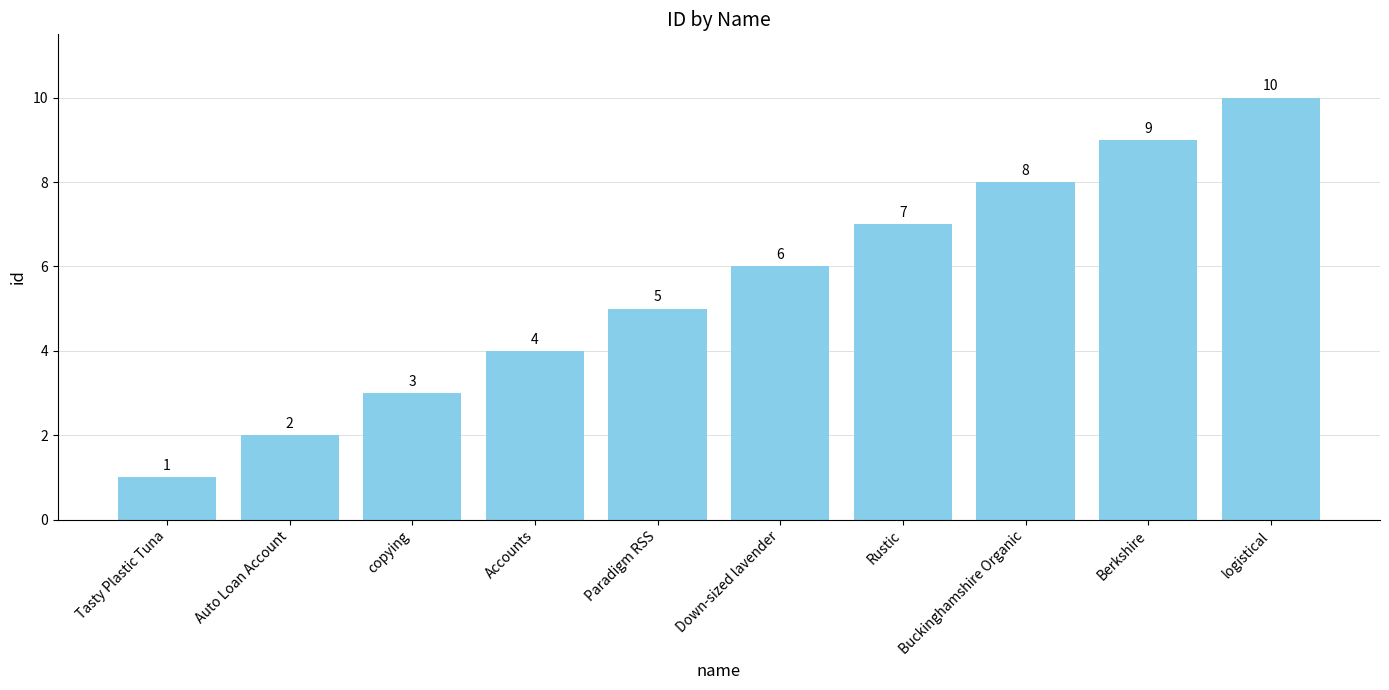

At which category does the chart reach its peak across all series?

logistical